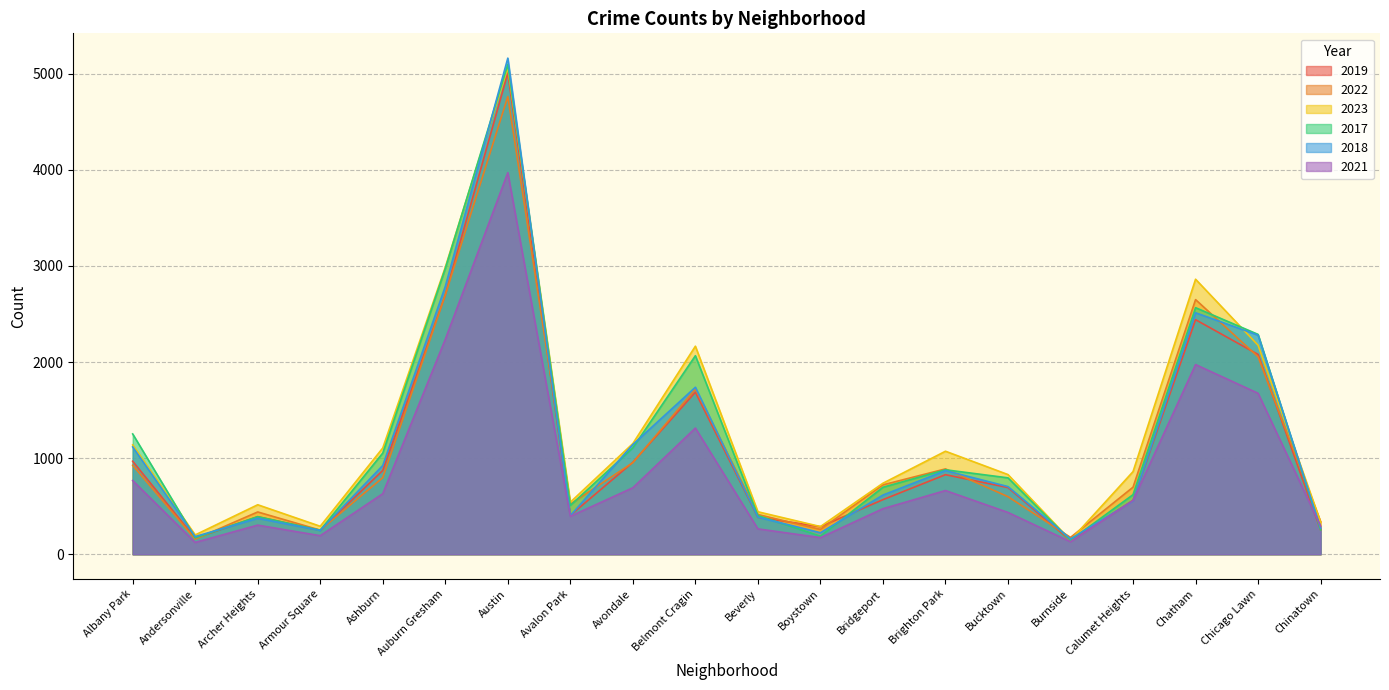

What is the lowest value of the 2018 series?

160